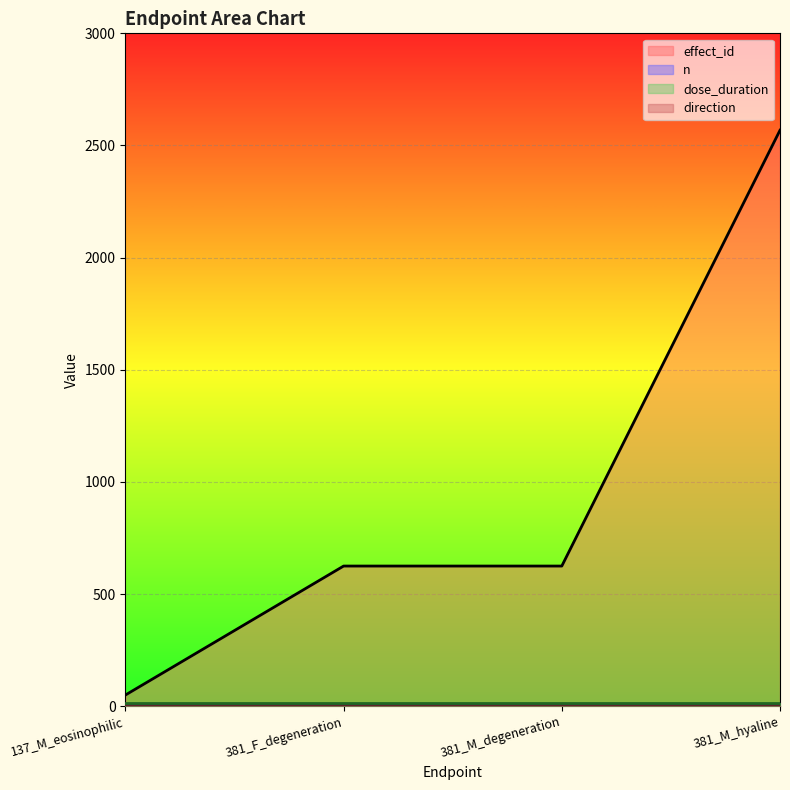

How many lines are shown in the chart?

4